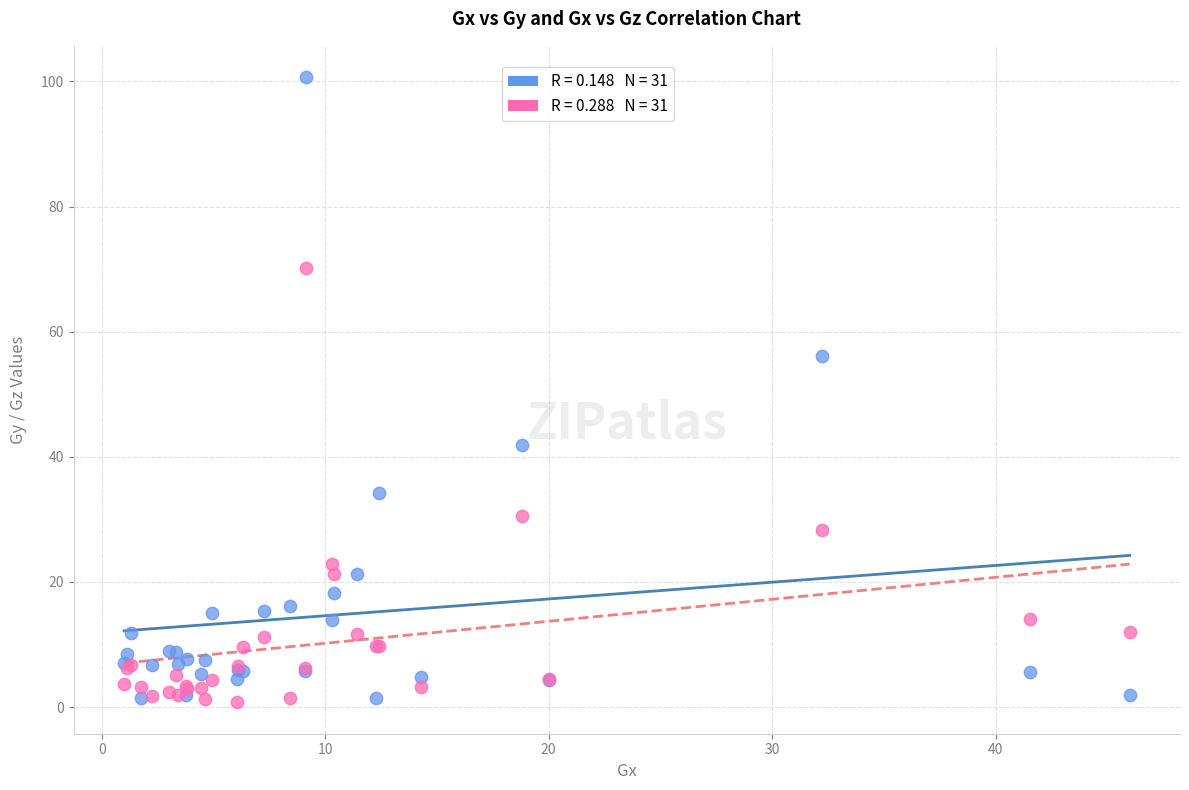

Across all series, what Y value is closest to 50?

56.2